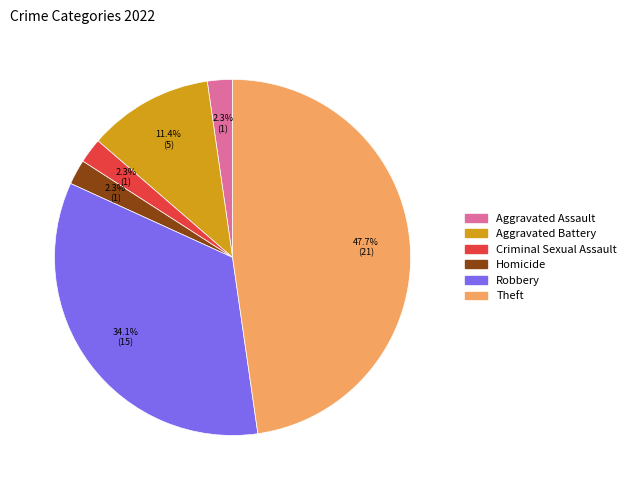

Is there a majority slice in this chart?

No